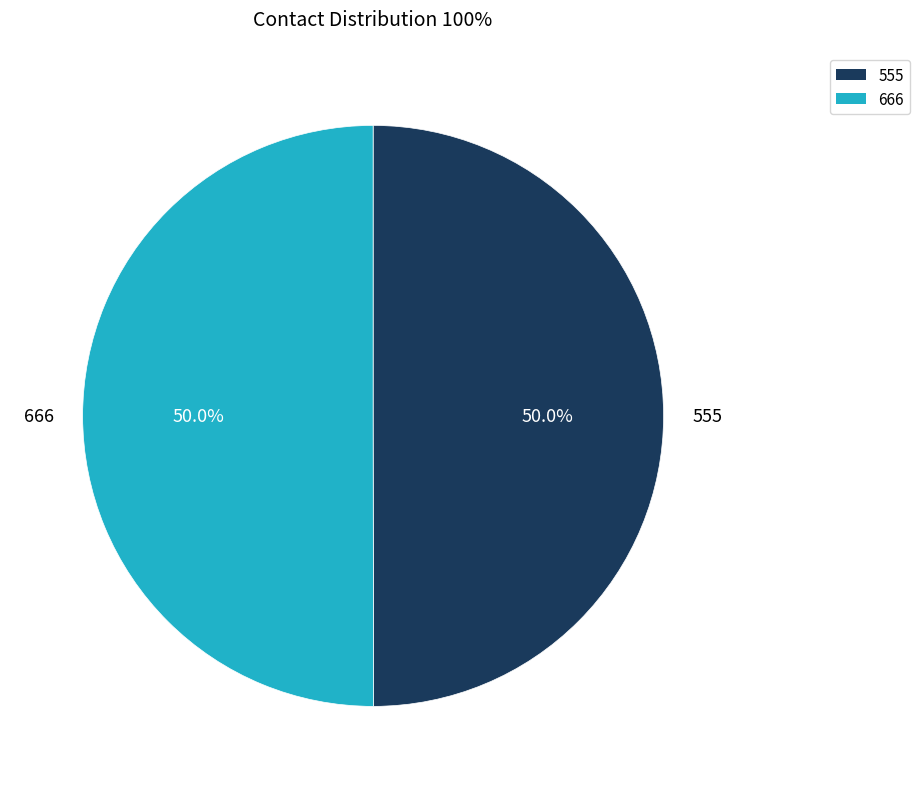

What percentage is NOT represented by 666?

50.0%